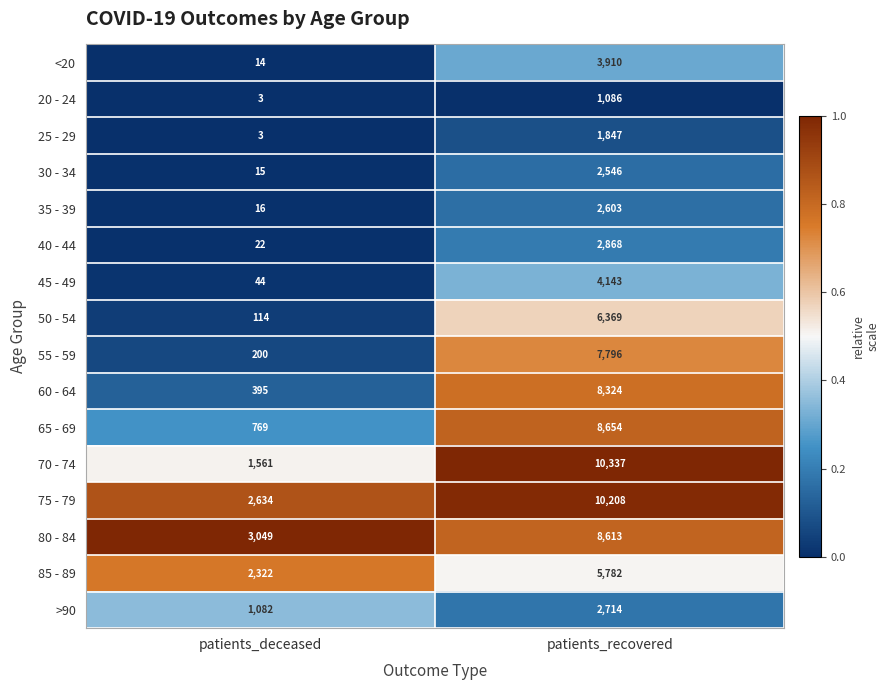

Which series has the largest total across all categories?

75 - 79